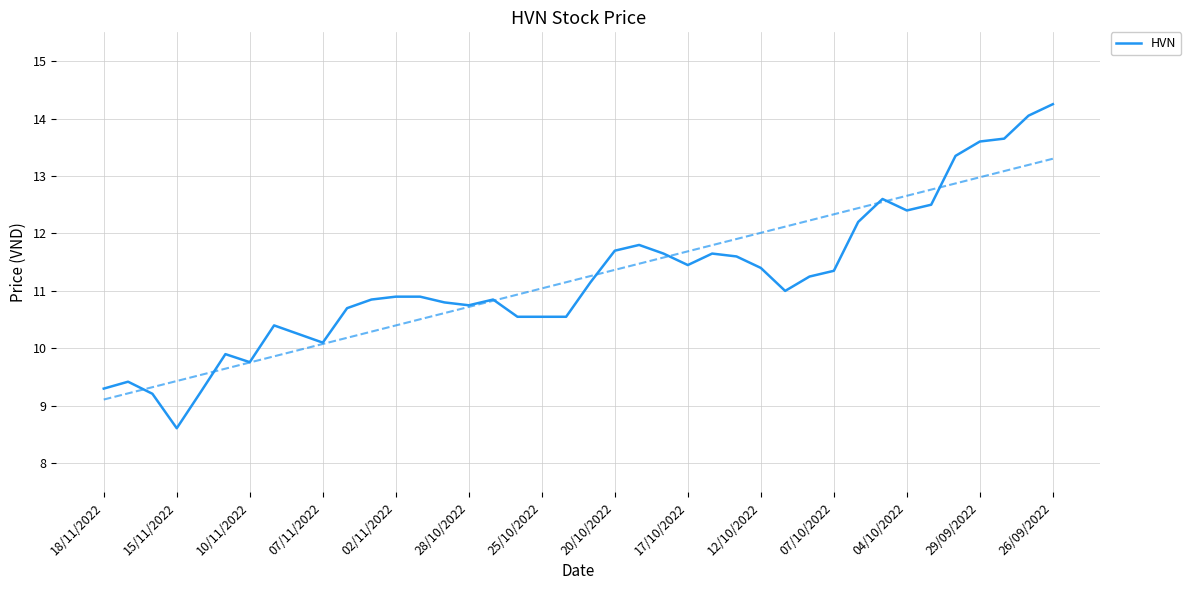

How many lines are shown in the chart?

1